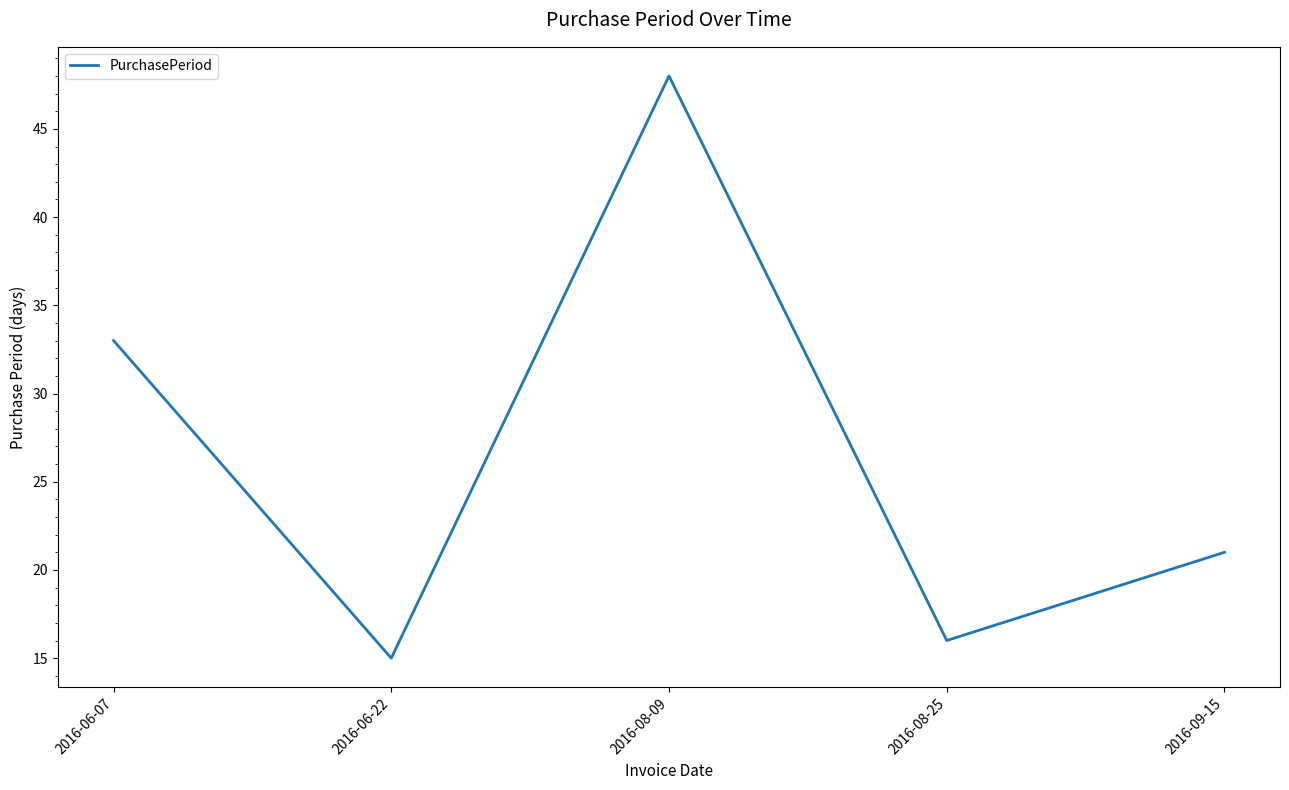

True or false: there are more than 1 points higher than both neighbors.

False